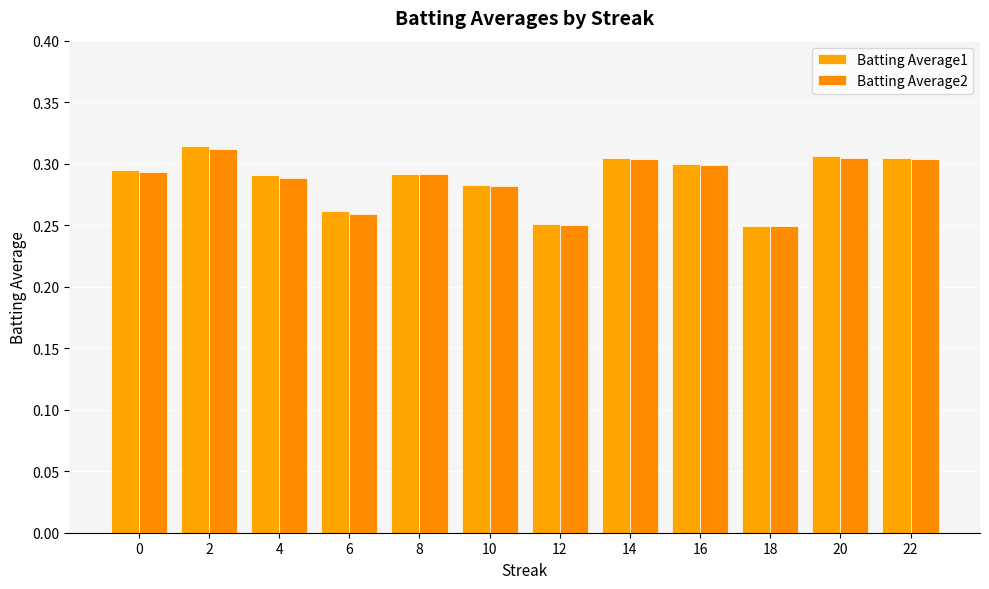

How many groups of bars are there?

12